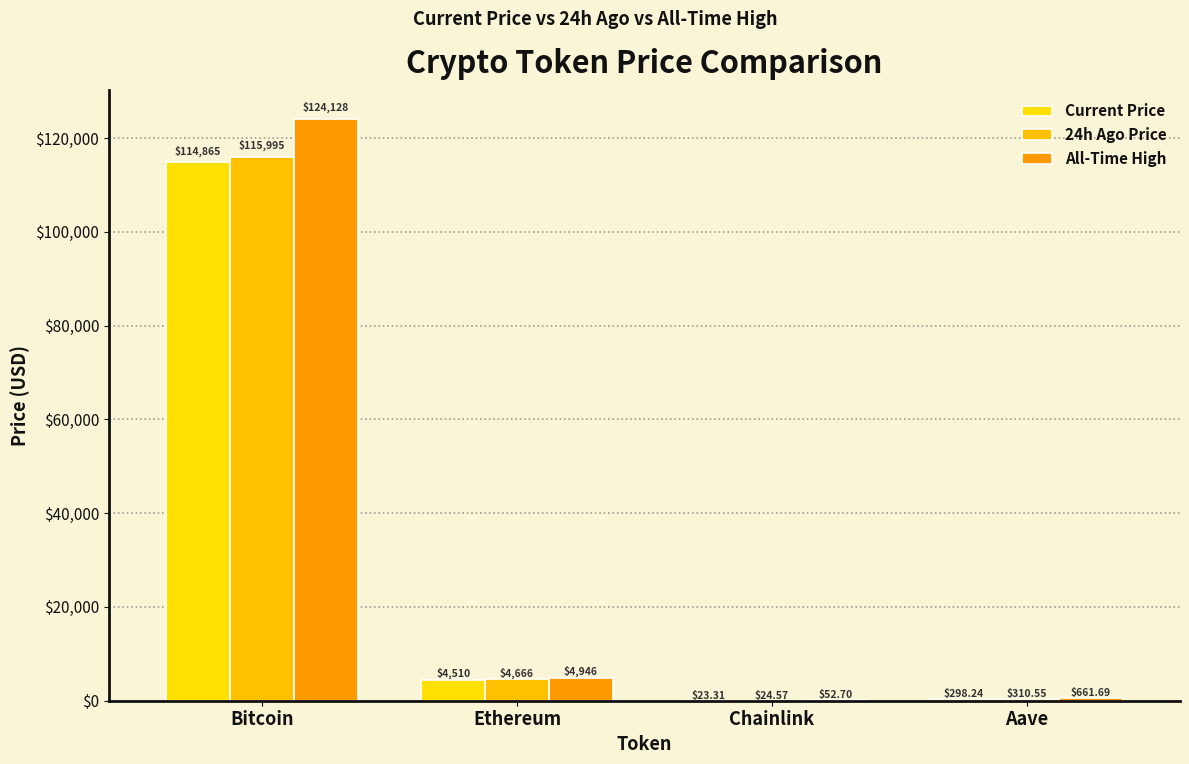

How many categories are shown in the chart?

4